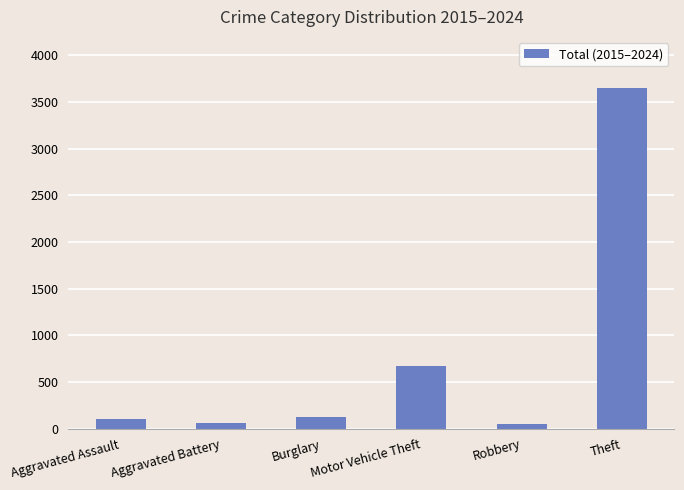

Read the value at Aggravated Assault.

99